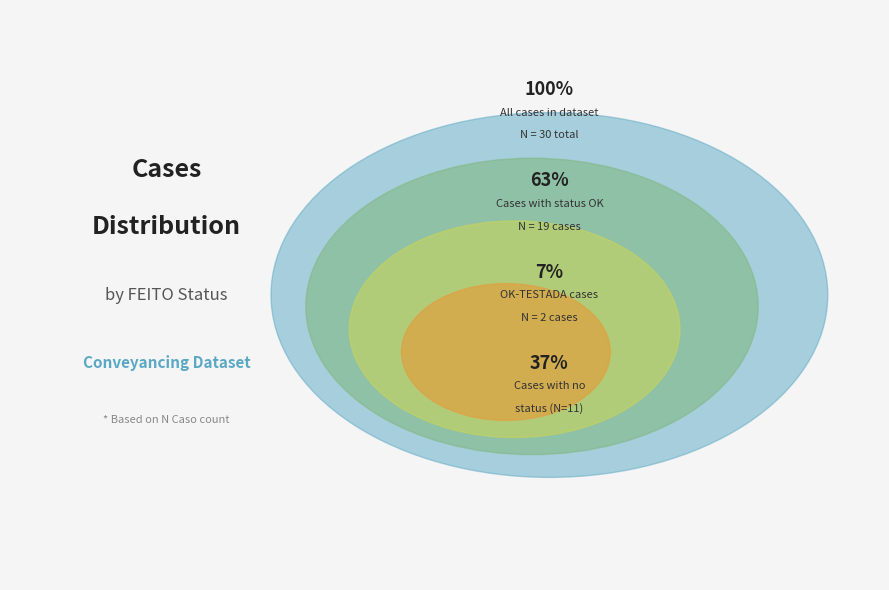

What is the majority slice?

OK